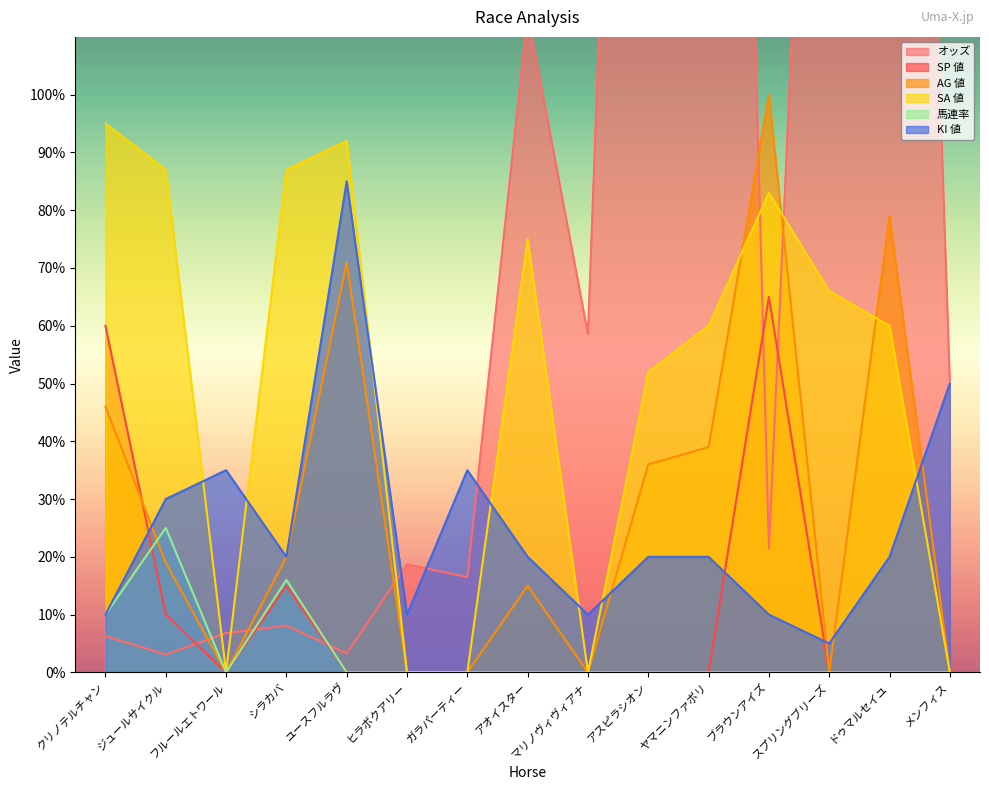

List the labels in order of AG 値 value, largest first.

ブラウンアイズ, ドゥマルセイユ, ユースフルラヴ, クリノテルチャン, ヤマニンファボリ, アスピラシオン, シラカバ, ジュールサイクル, アオイスター, フルールエトワール, ヒラボクアリー, ガラパーティー, マリノヴィヴィアナ, スプリングブリーズ, メンフィス